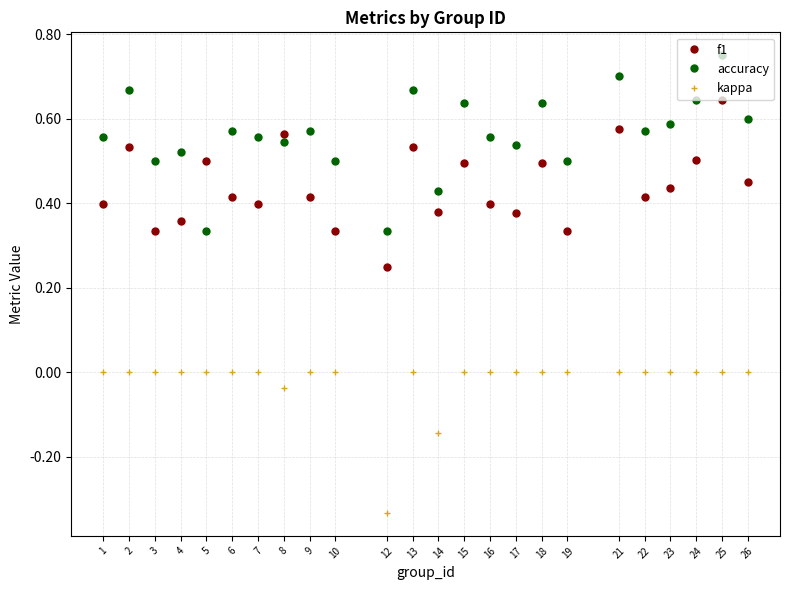

Where is the first local maximum for accuracy?

2